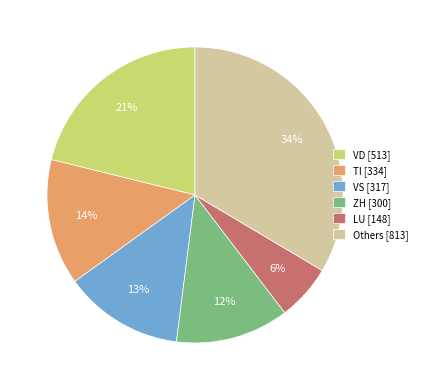

True or false: VD [513] accounts for 21% of the total.

True